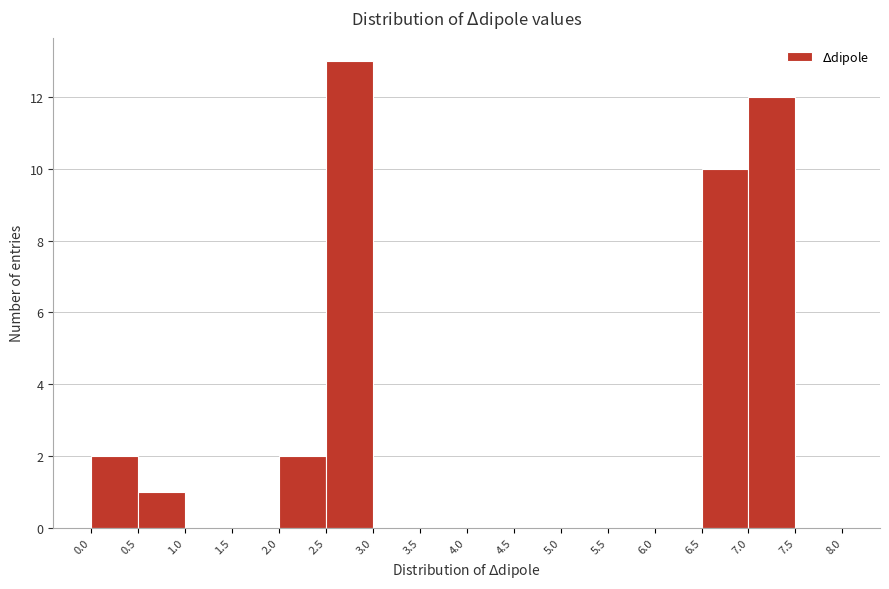

Reading left to right, list every bar in this chart as the range it spans on the x-axis followed by its height. The values are not printed on the chart, so give them approximately, as read against the axis.

0.0 to 0.5: 2
0.5 to 1.0: 1
1.0 to 1.5: 0
1.5 to 2.0: 0
2.0 to 2.5: 2
2.5 to 3.0: 13
3.0 to 3.5: 0
3.5 to 4.0: 0
4.0 to 4.5: 0
4.5 to 5.0: 0
5.0 to 5.5: 0
5.5 to 6.0: 0
6.0 to 6.5: 0
6.5 to 7.0: 10
7.0 to 7.5: 12
7.5 to 8.0: 0